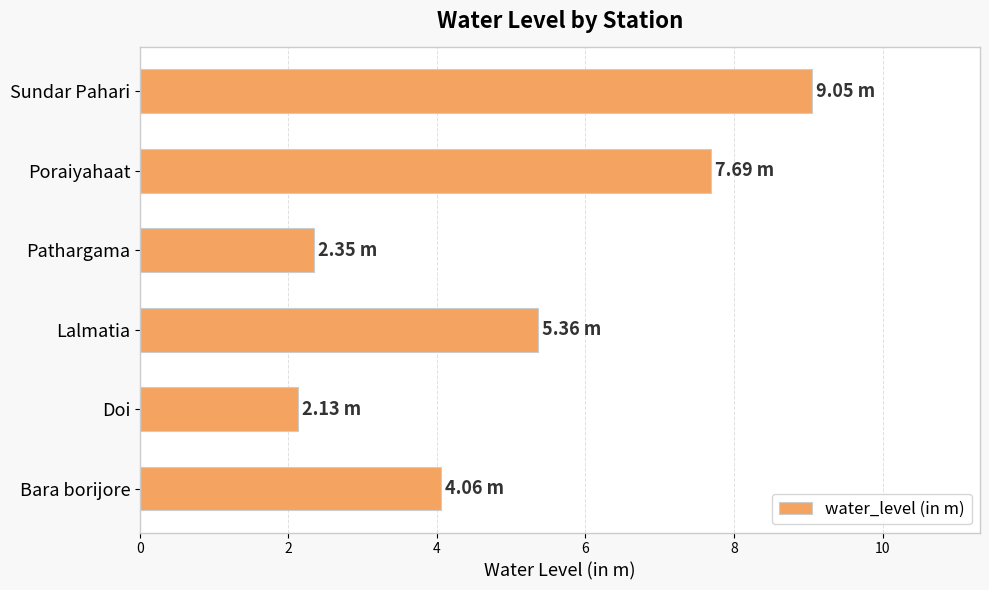

Rank the categories by value from highest to lowest.

Sundar Pahari, Poraiyahaat, Lalmatia, Bara borijore, Pathargama, Doi